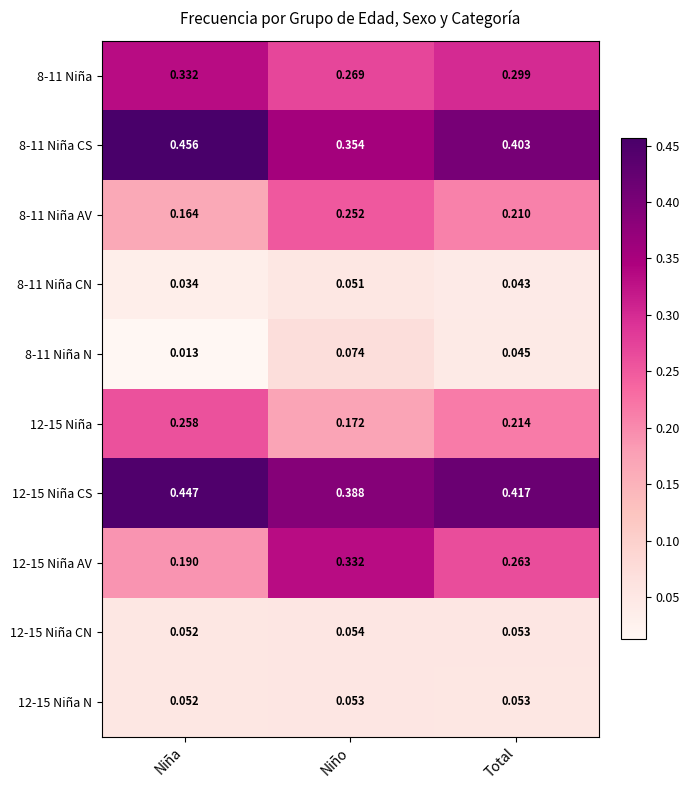

How many categories are shown in the chart?

3